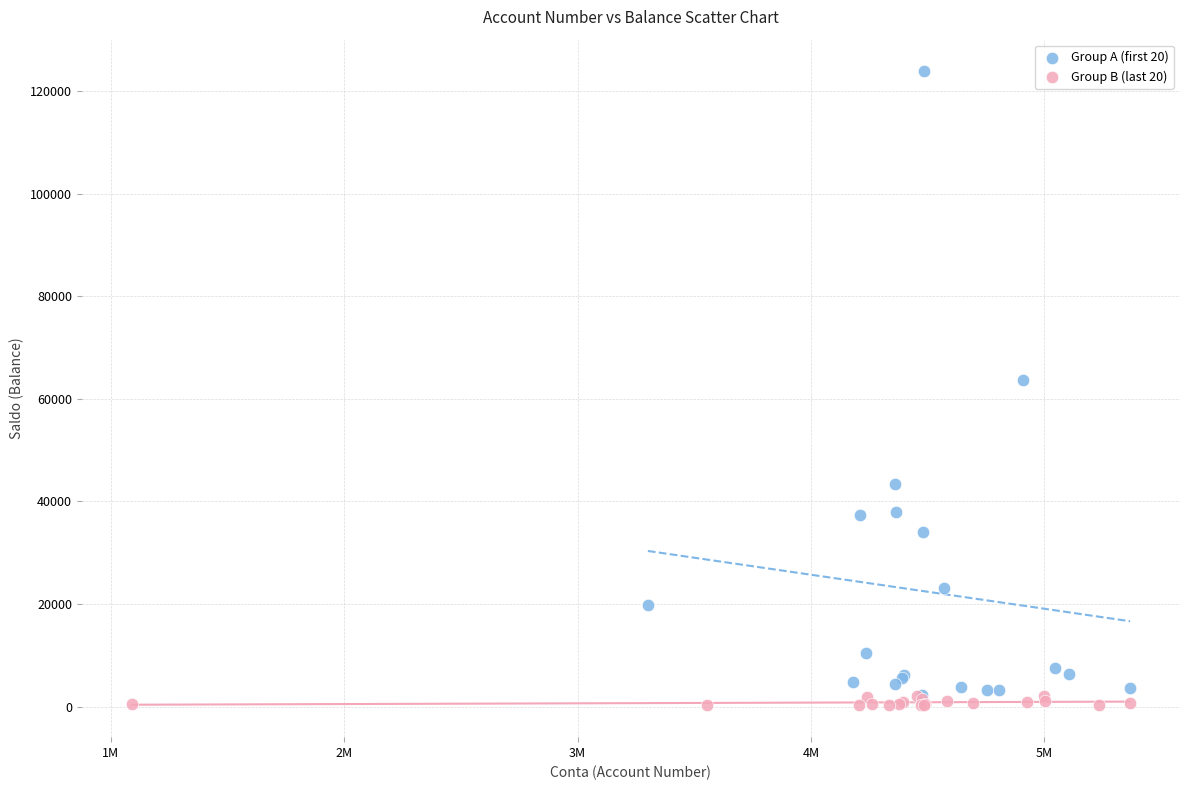

What are all the series names shown in the legend?

Group A (first 20), Group B (last 20)